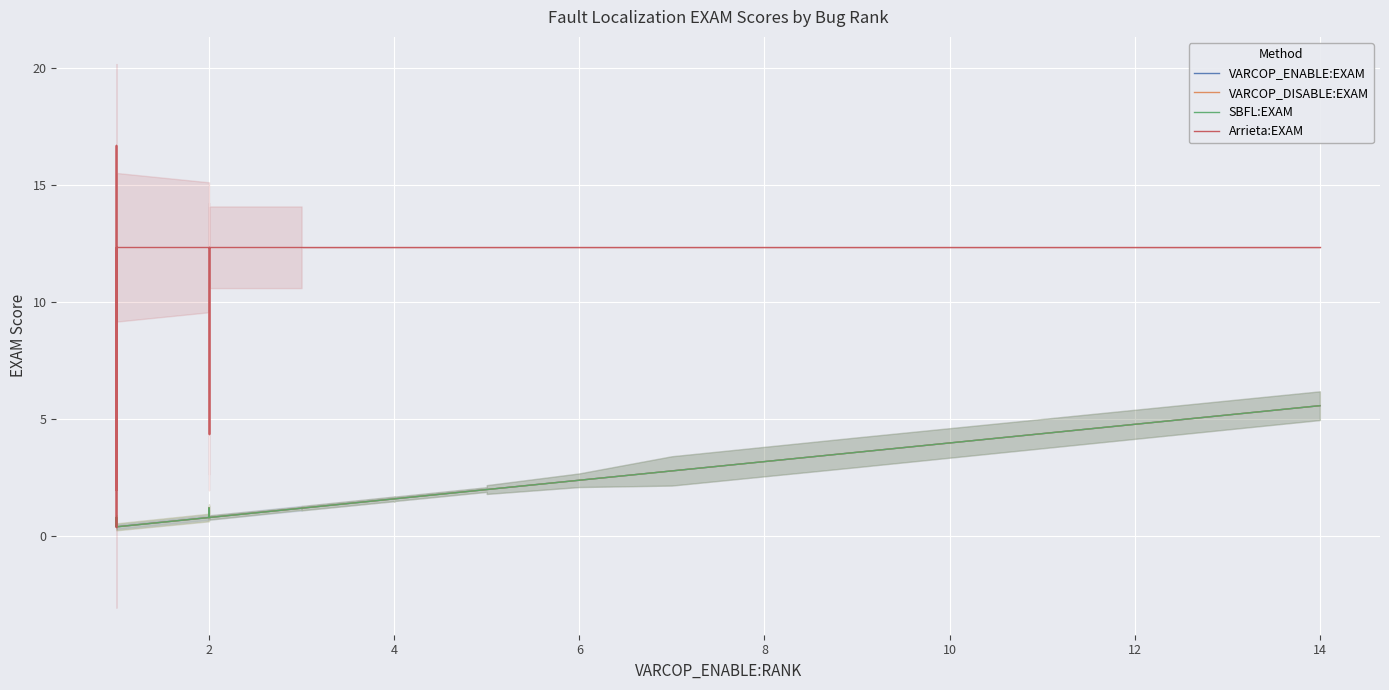

What is the greatest value displayed?

16.7